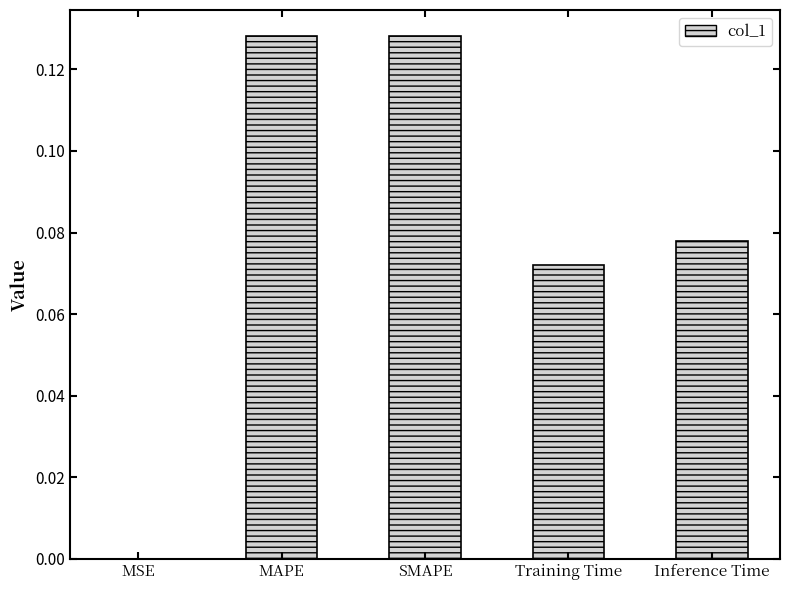

What is the sum of all values?

0.4